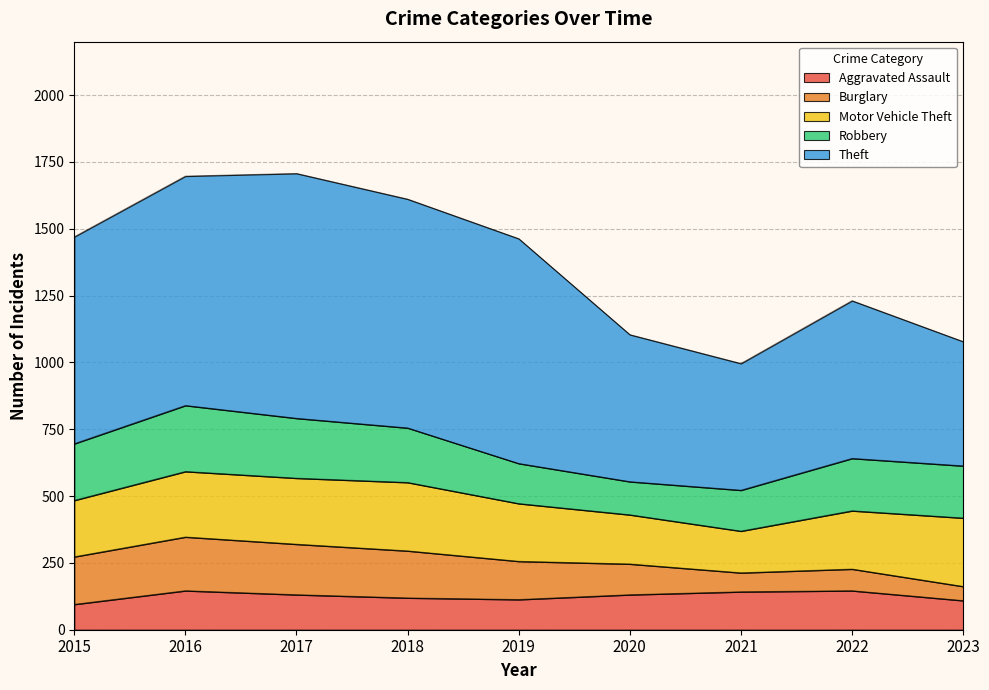

Reading left to right, transcribe all the data shown in this chart.

Aggravated Assault: 2015=95	2016=146	2017=131	2018=119	2019=113	2020=131	2021=142	2022=146	2023=109
Burglary: 2015=178	2016=201	2017=189	2018=176	2019=143	2020=115	2021=71	2022=81	2023=53
Motor Vehicle Theft: 2015=211	2016=245	2017=247	2018=256	2019=216	2020=184	2021=156	2022=218	2023=256
Robbery: 2015=212	2016=247	2017=224	2018=204	2019=150	2020=124	2021=153	2022=196	2023=195
Theft: 2015=774	2016=858	2017=916	2018=856	2019=841	2020=550	2021=474	2022=590	2023=465